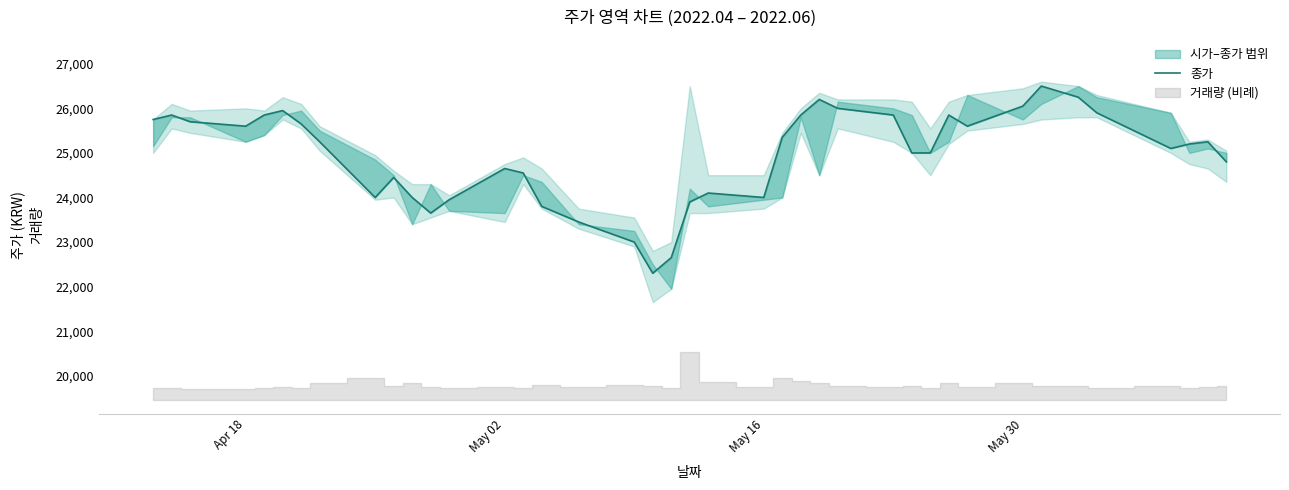

True or false: the data shows 35949 at 37.

False